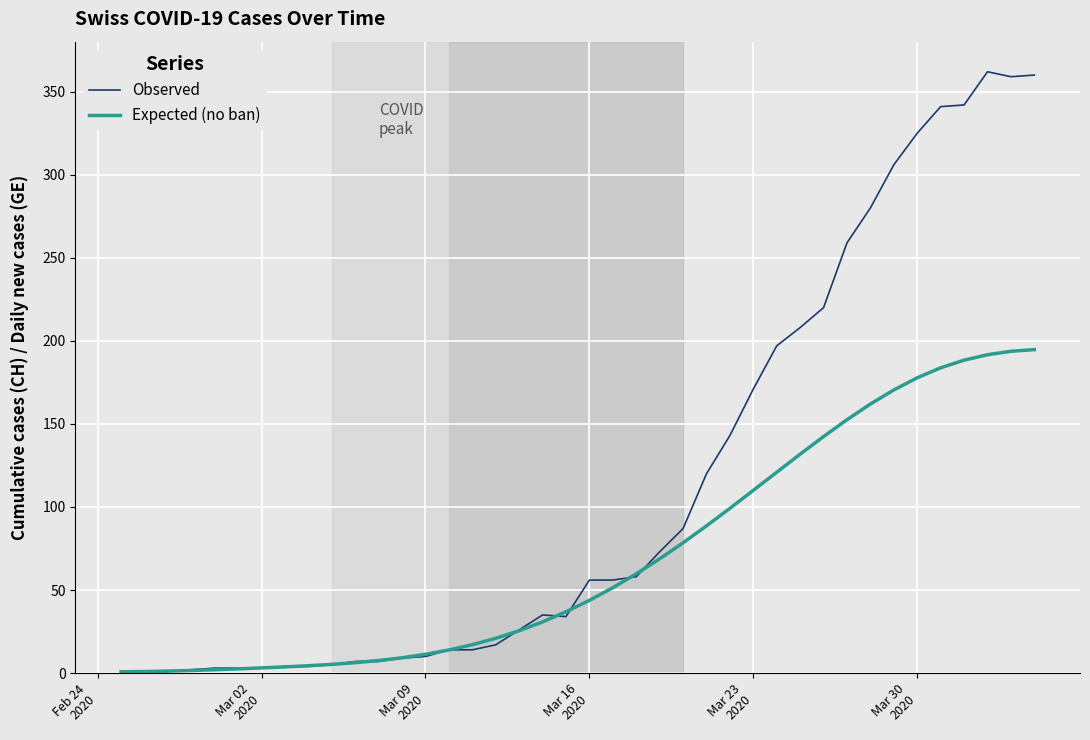

List the series in order of their peak value, lowest first.

Expected (no ban), Observed